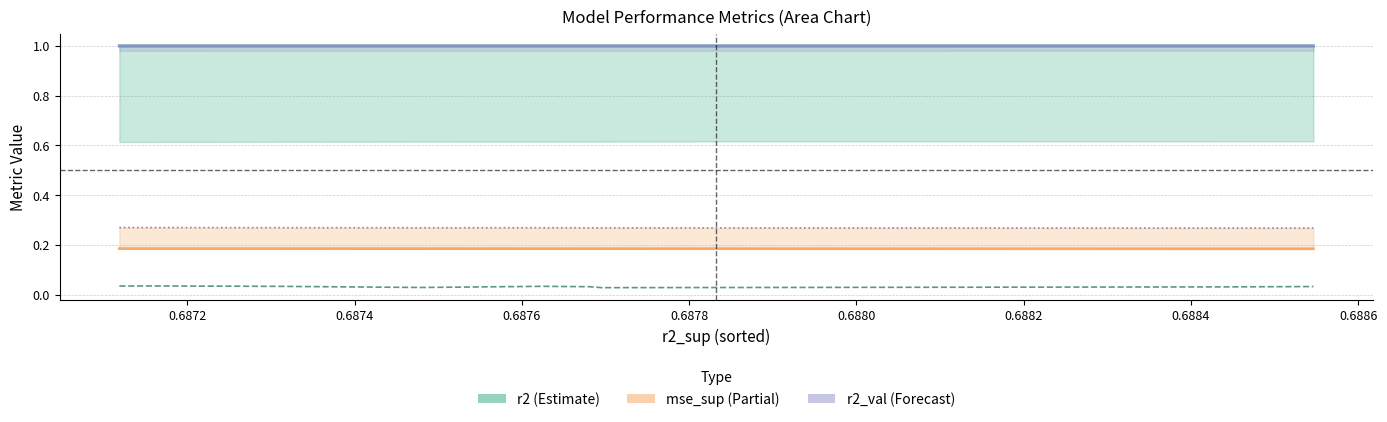

How many interior local valleys does the mse (×1e4) series have?

2